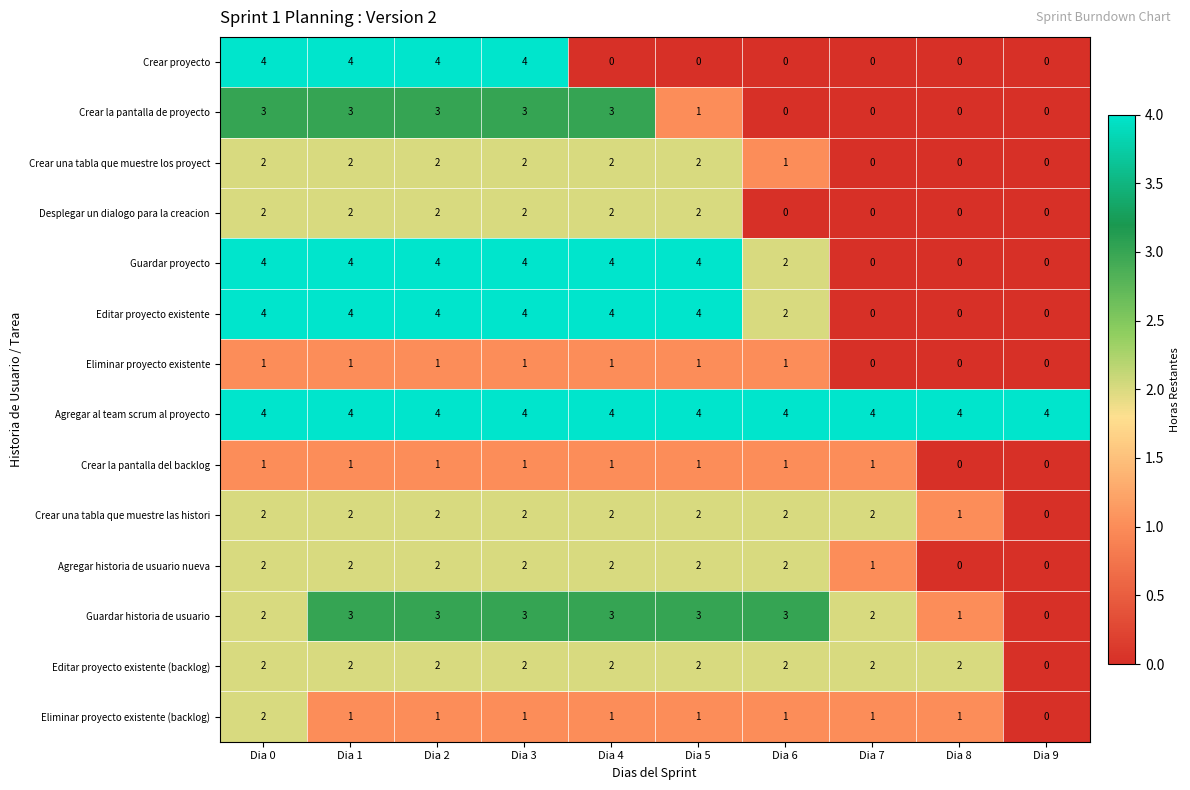

True or false: Crear una tabla que muestre los proyect has a value of 2 at Dia 6.

False